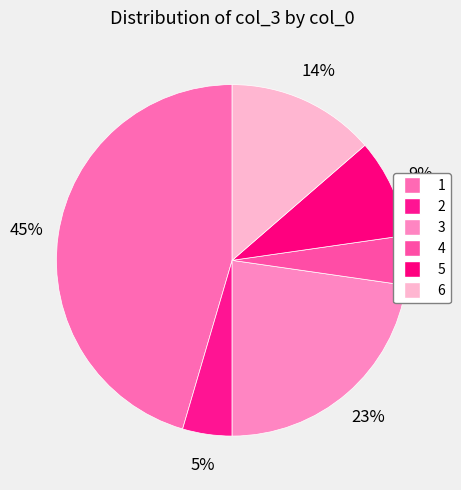

To the nearest percent, what percentage of the pie is 1?

45%